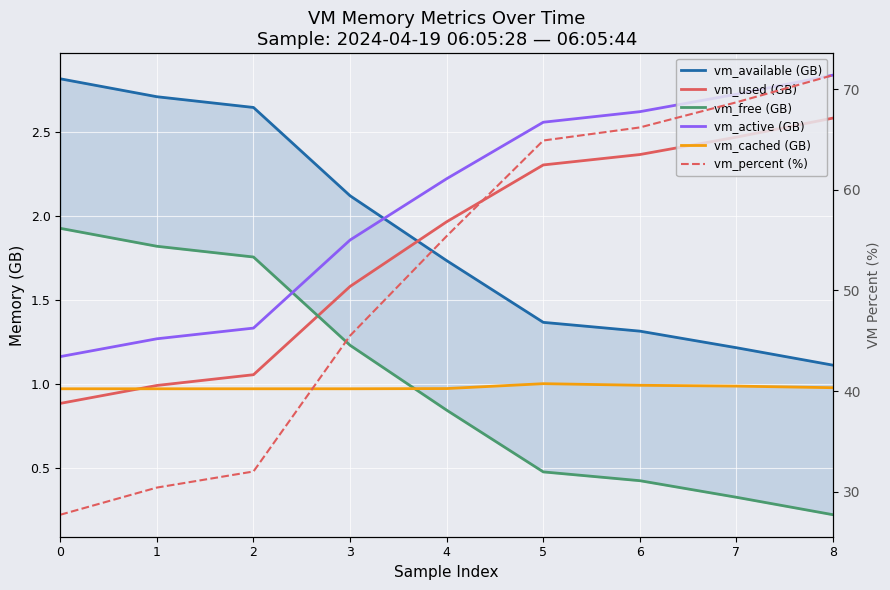

Reading right to left, extract all data points from this chart.

vm_available (GB): 1.1	1.2	1.3	1.4	1.7	2.1	2.6	2.7	2.8
vm_used (GB): 2.6	2.5	2.4	2.3	2.0	1.6	1.1	1.0	0.9
vm_free (GB): 0.2	0.3	0.4	0.5	0.8	1.2	1.8	1.8	1.9
vm_active (GB): 2.8	2.7	2.6	2.6	2.2	1.9	1.3	1.3	1.2
vm_cached (GB): 1.0	1.0	1.0	1.0	1.0	1.0	1.0	1.0	1.0
vm_percent (%): 71.4	68.7	66.2	64.9	55.4	45.5	32.0	30.4	27.7